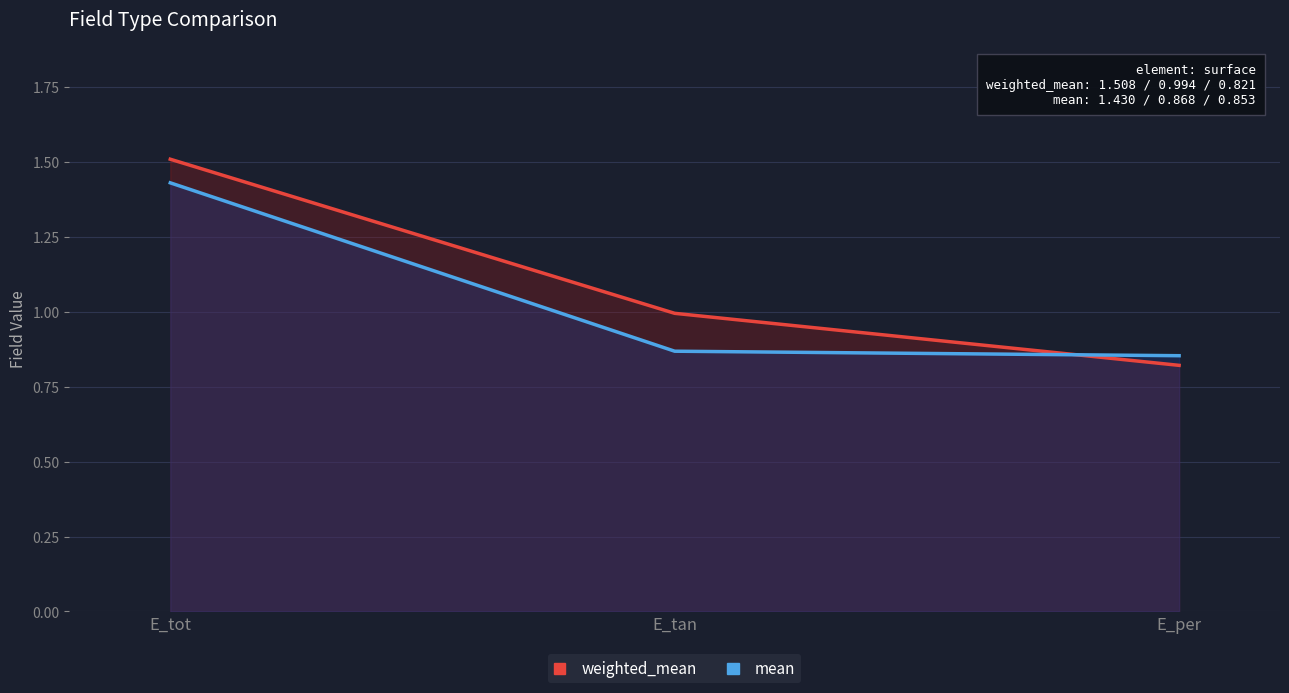

At which label is weighted_mean closest to 1?

E_tan